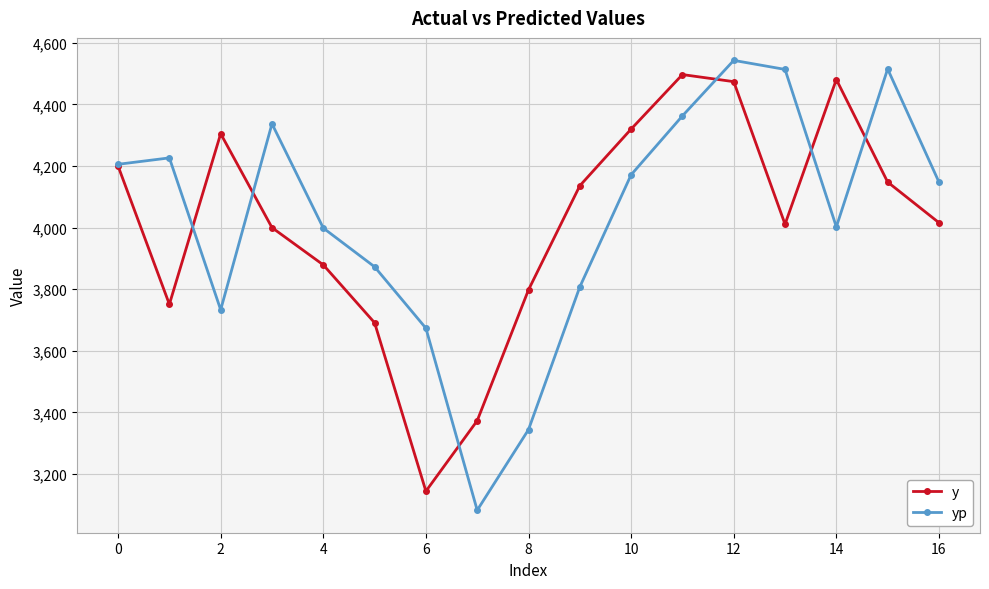

What are all the series names shown in the legend?

y, yp